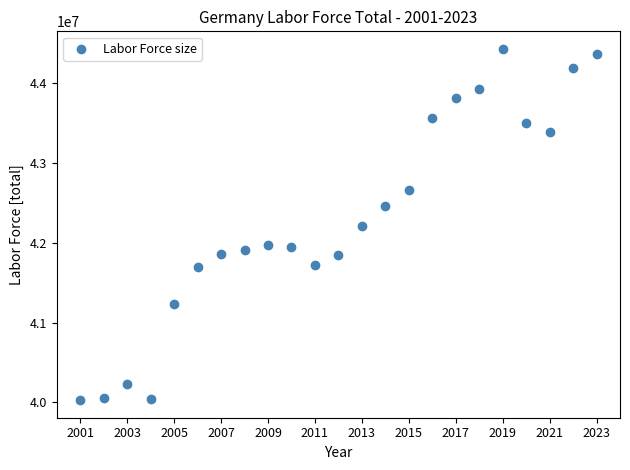

What is the range of X values (max minus min)?

22